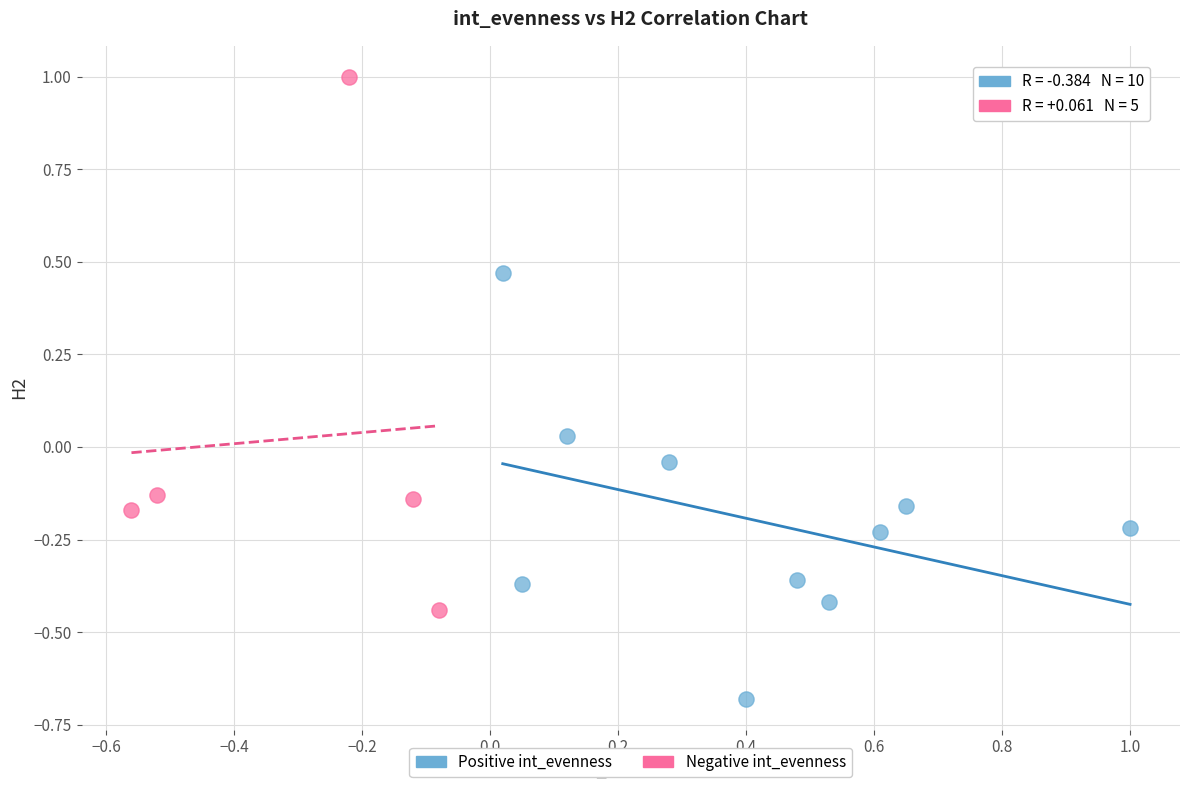

Which series has the widest spread of Y values?

Negative int_evenness